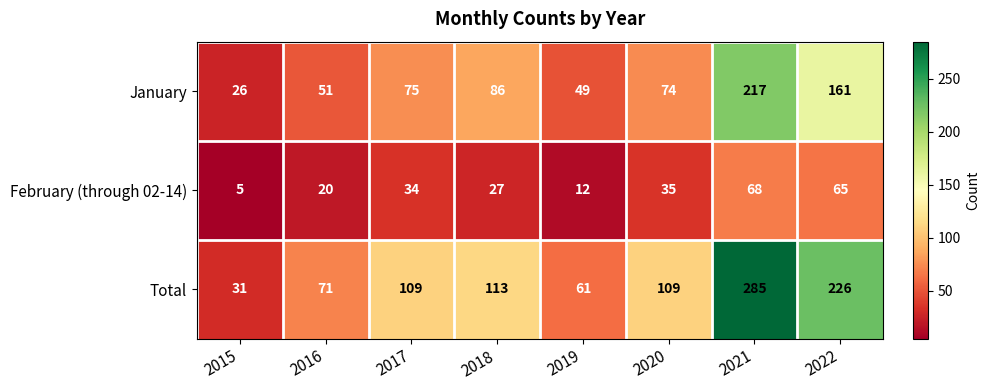

What is the total value across all series at 2017?

218